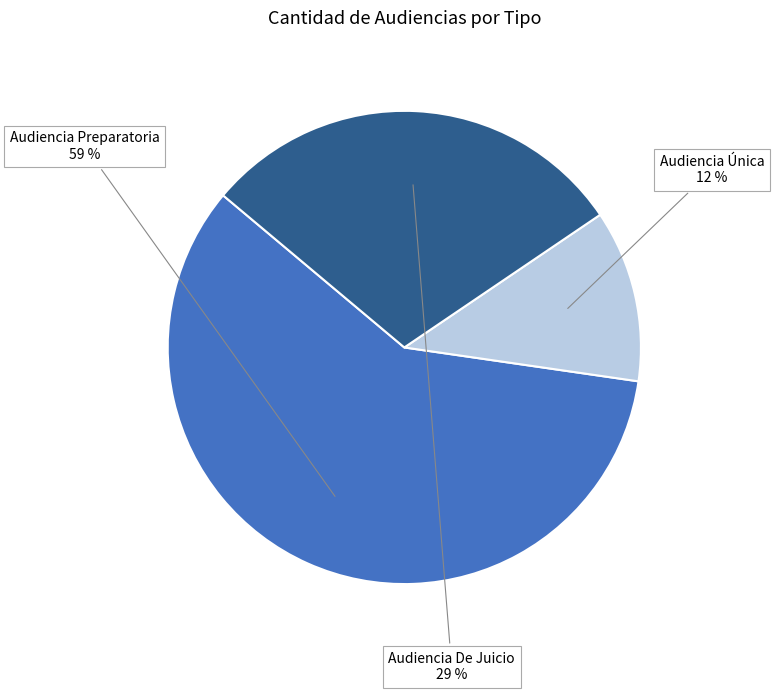

Does Audiencia De Juicio account for over 50% of the chart?

No